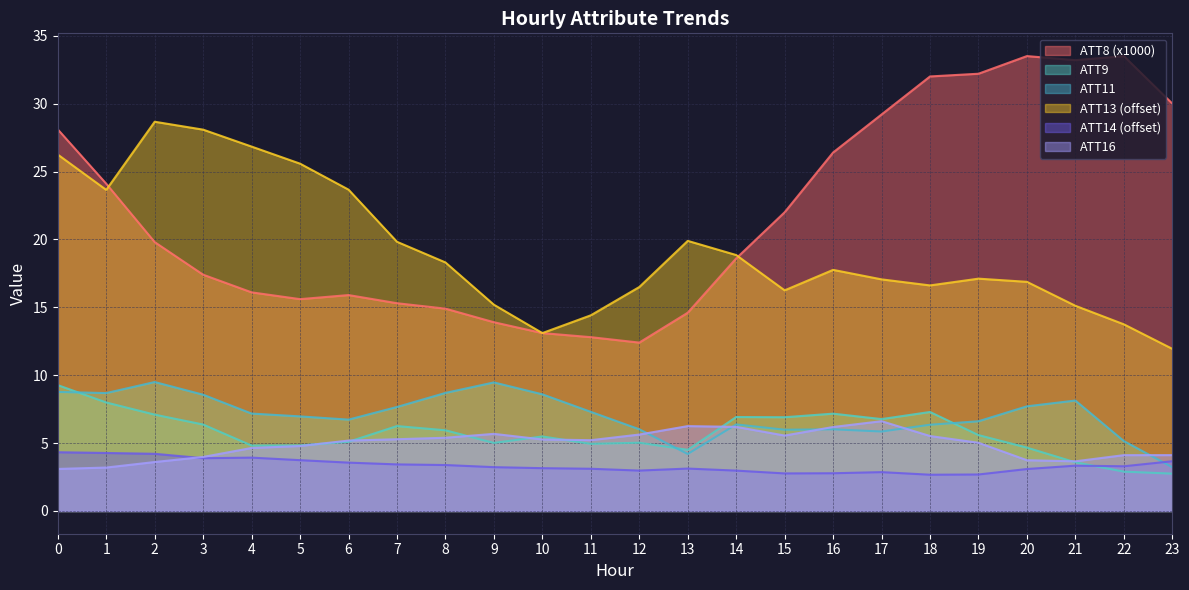

Does the chart display data point markers on the line(s)?

No